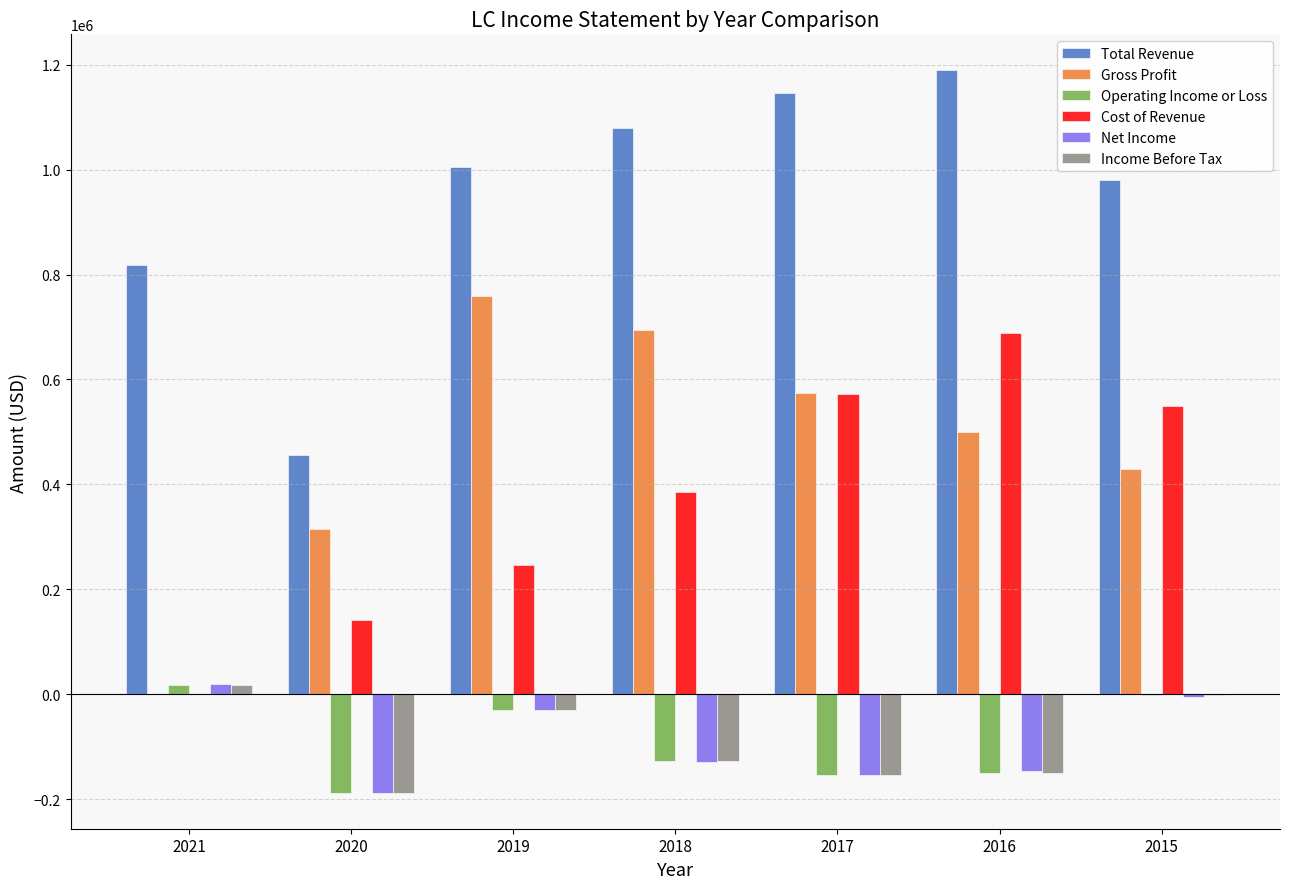

What are all the series names shown in the legend?

Total Revenue, Gross Profit, Operating Income or Loss, Cost of Revenue, Net Income, Income Before Tax